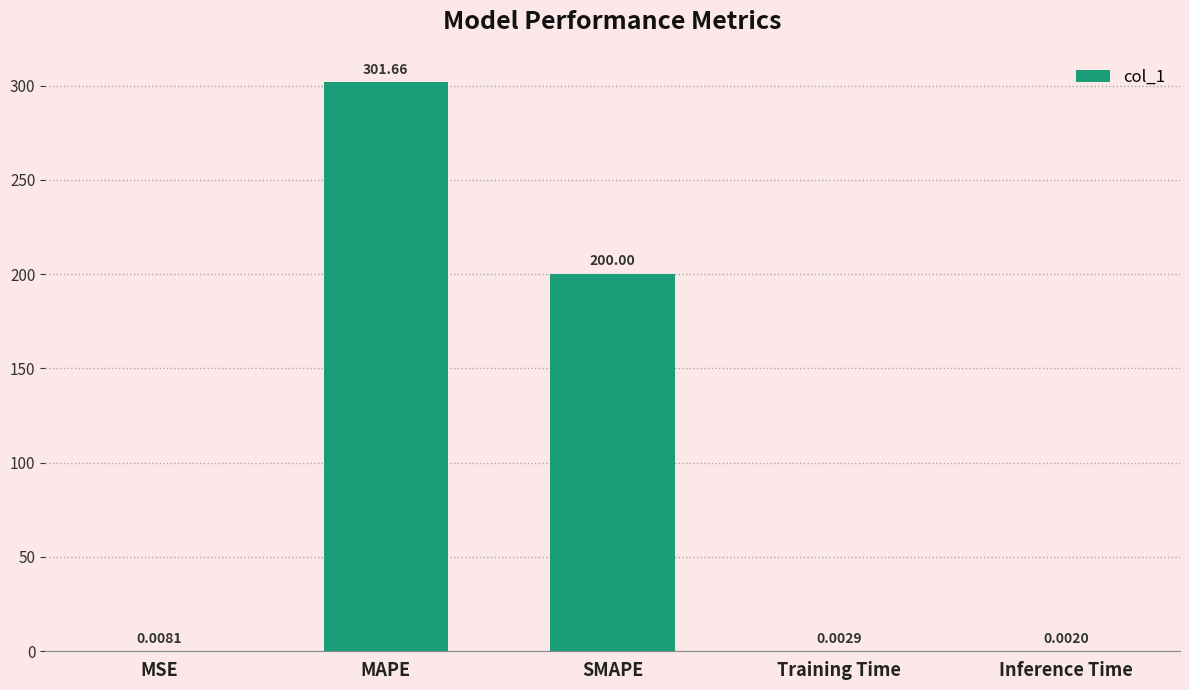

At which category does the chart reach its peak across all series?

MAPE